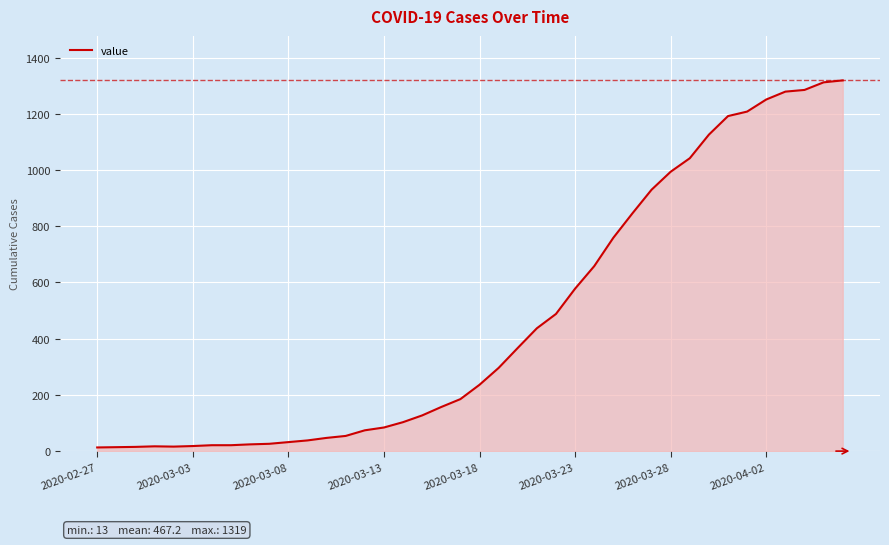

What is the difference between the maximum and minimum values?

1306